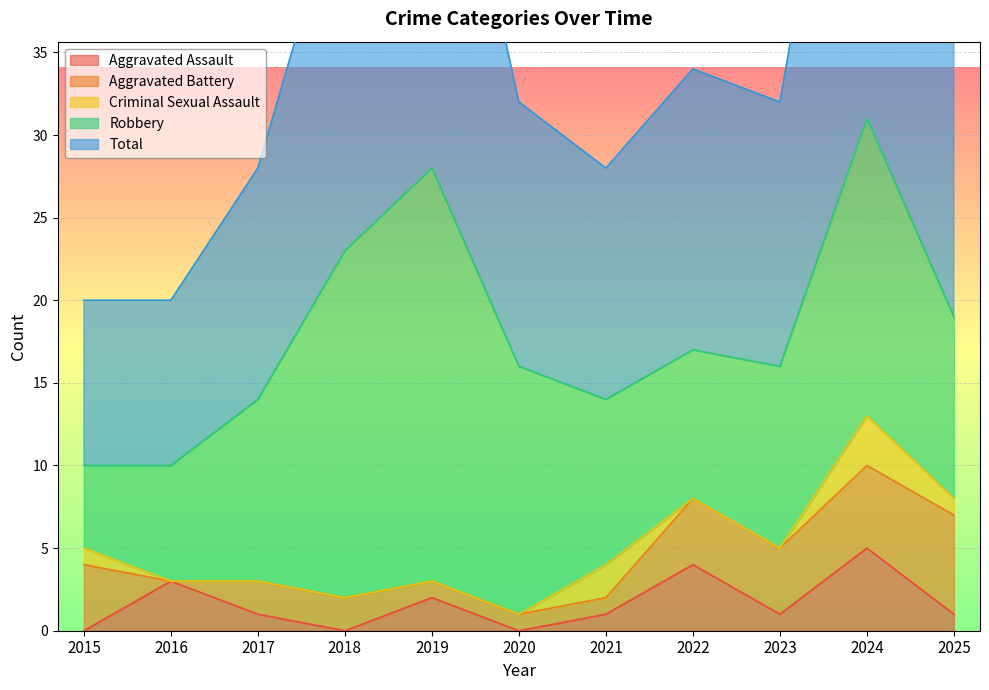

Reading right to left, what are all the values shown in this chart?

Aggravated Assault: 2025=1	2024=5	2023=1	2022=4	2021=1	2020=0	2019=2	2018=0	2017=1	2016=3	2015=0
Aggravated Battery: 2025=6	2024=5	2023=4	2022=4	2021=1	2020=1	2019=1	2018=2	2017=2	2016=0	2015=4
Criminal Sexual Assault: 2025=1	2024=3	2023=0	2022=0	2021=2	2020=0	2019=0	2018=0	2017=0	2016=0	2015=1
Robbery: 2025=11	2024=18	2023=11	2022=9	2021=10	2020=15	2019=25	2018=21	2017=11	2016=7	2015=5
Total: 2025=19	2024=31	2023=16	2022=17	2021=14	2020=16	2019=28	2018=23	2017=14	2016=10	2015=10